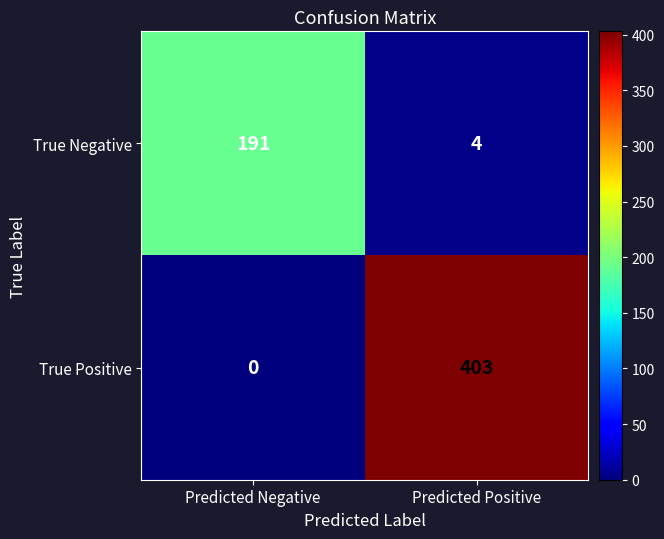

Which label corresponds to the smallest value in the chart?

Predicted Negative